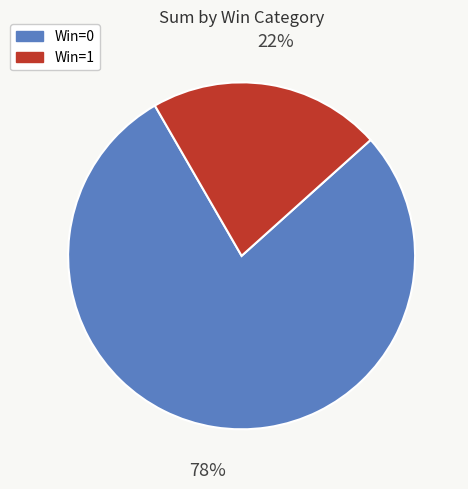

True or false: Win=0 accounts for 78% of the total.

True